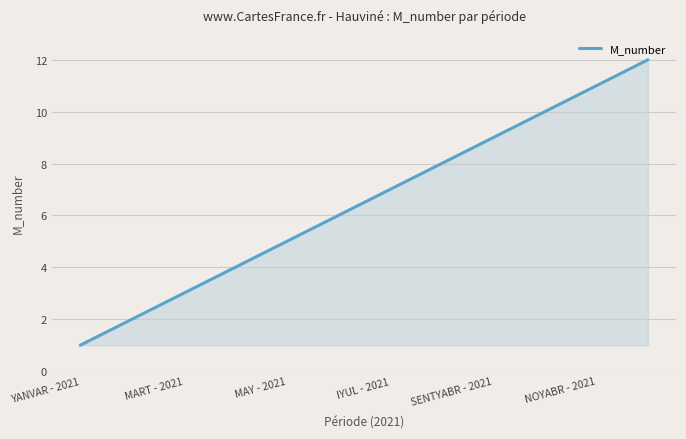

What is the greatest value displayed?

12